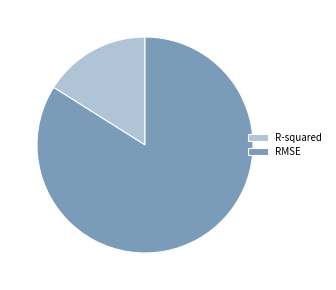

Is it true that RMSE is 84% of the pie?

True